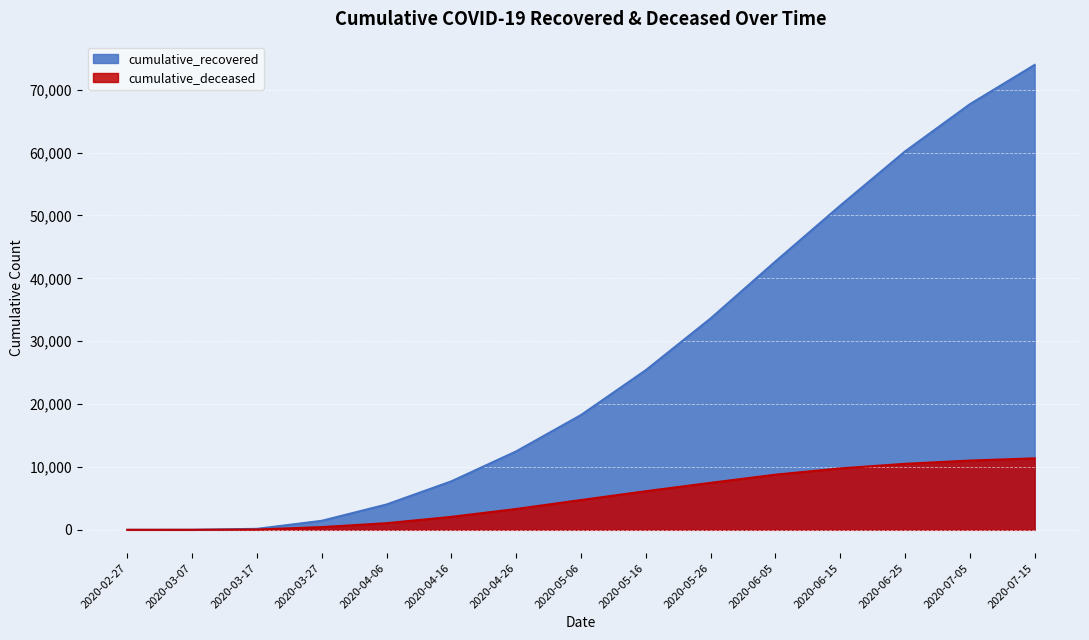

What is the difference between the second highest and minimum values in the cumulative_deceased series?

11019